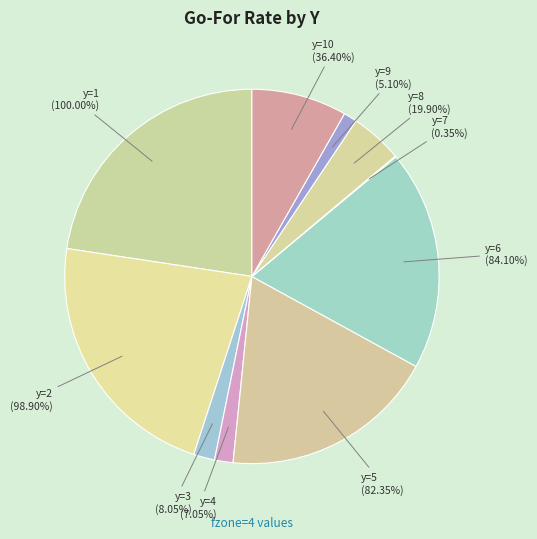

Which slice is the smallest?

y=7